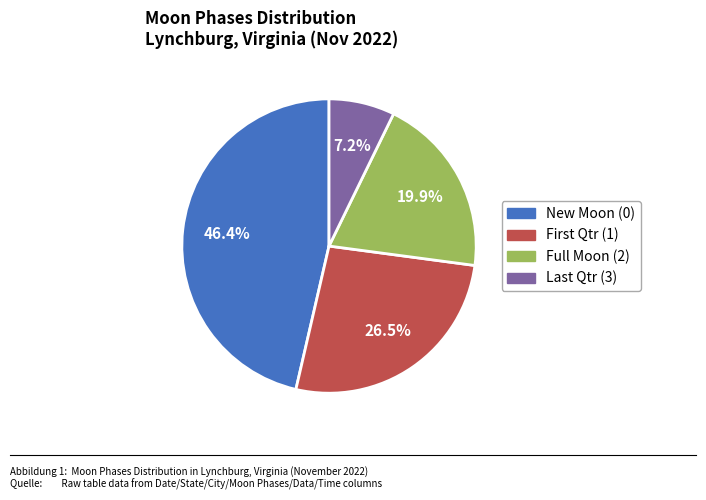

What percentage is NOT represented by New Moon (0)?

53.6%